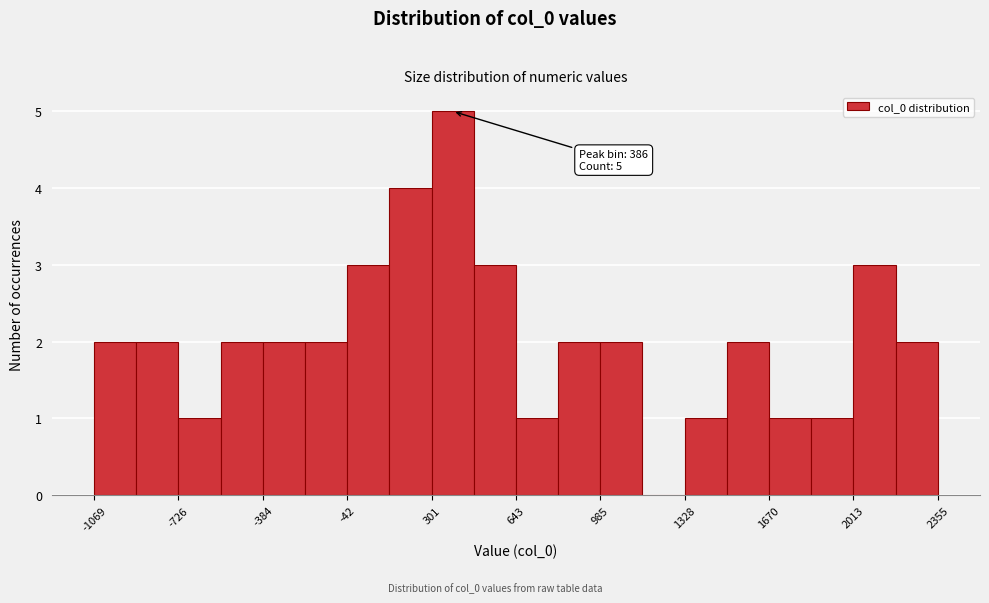

Around what value on the x-axis is the tallest bar? Give the approximate position of its centre, as read against the axis.

400